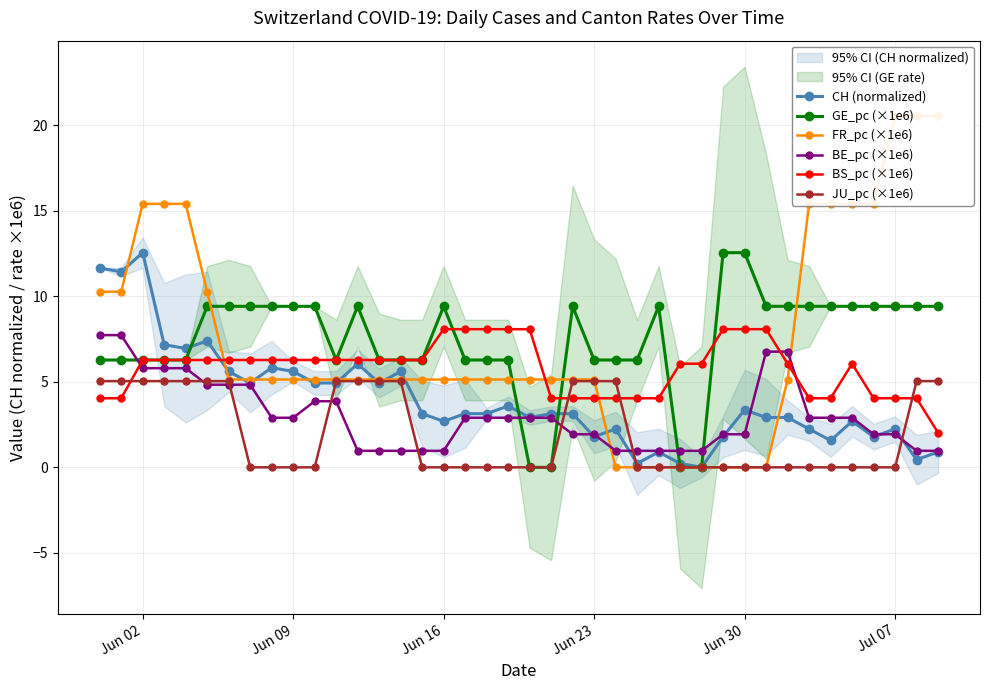

What is the highest value of the BE_pc (×1e6) series?

7.7